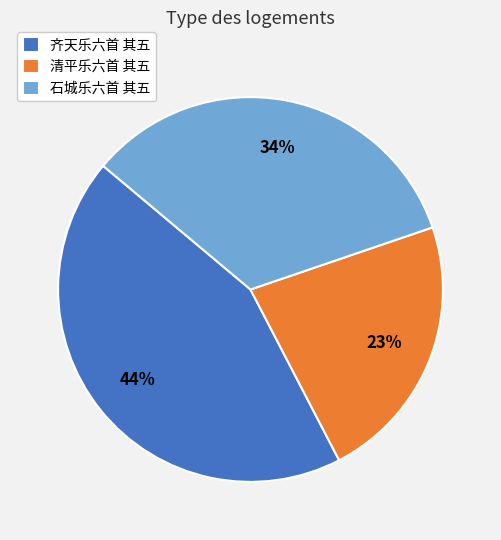

Which slice is the smallest?

清平乐六首 其五